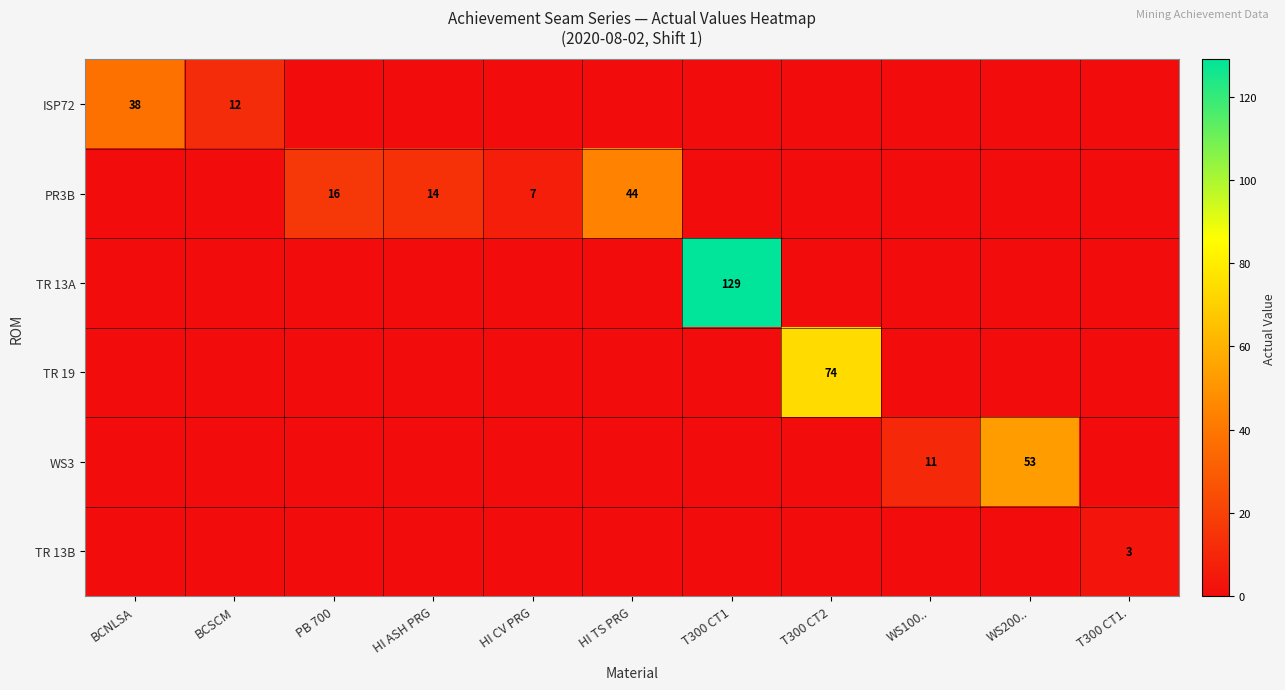

The TR 19 series shows 74 at T300 CT2. True or false?

True